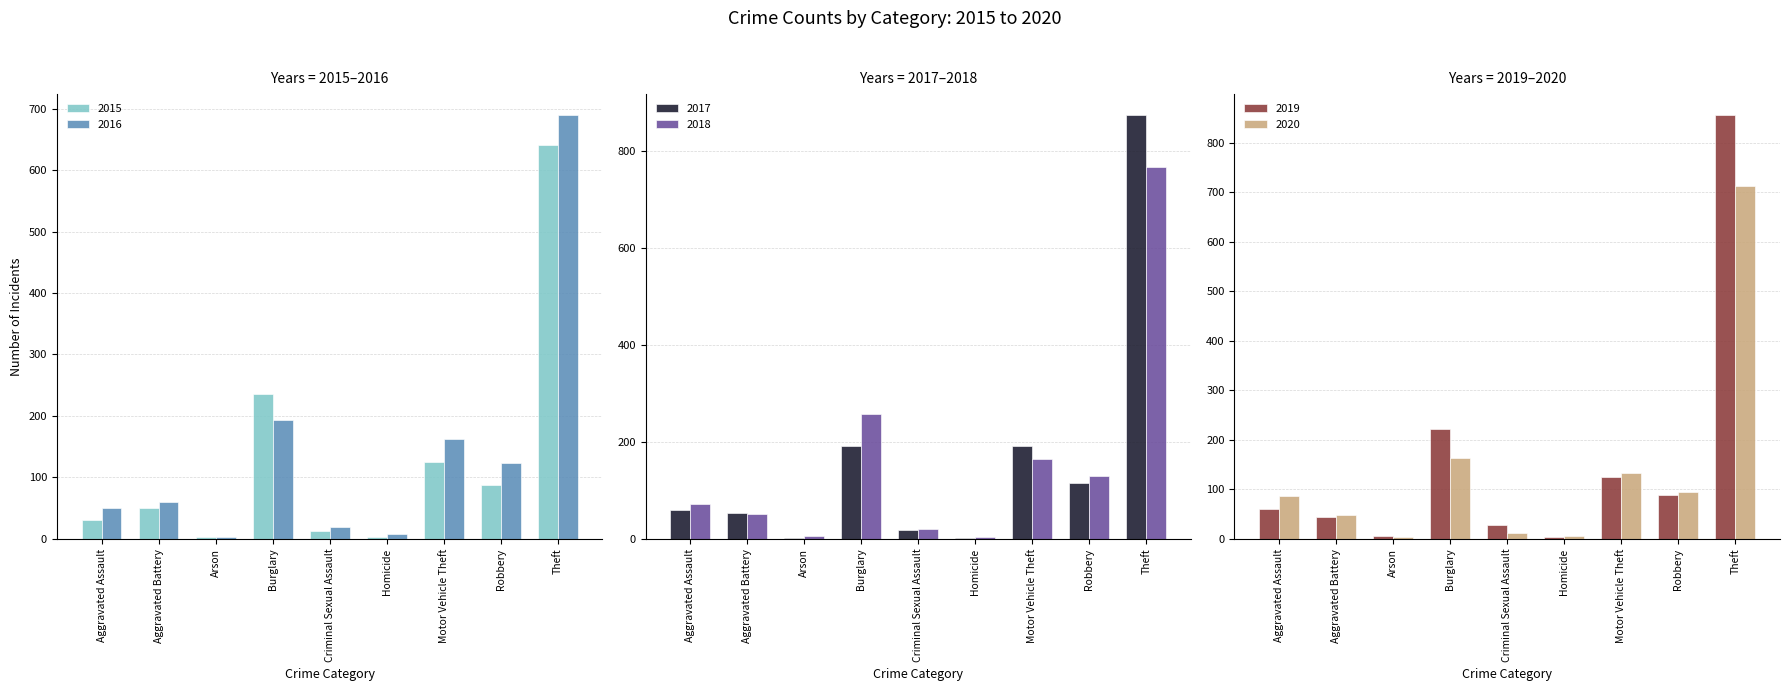

List the series in order of their peak value, lowest first.

2015, 2016, 2020, 2018, 2019, 2017